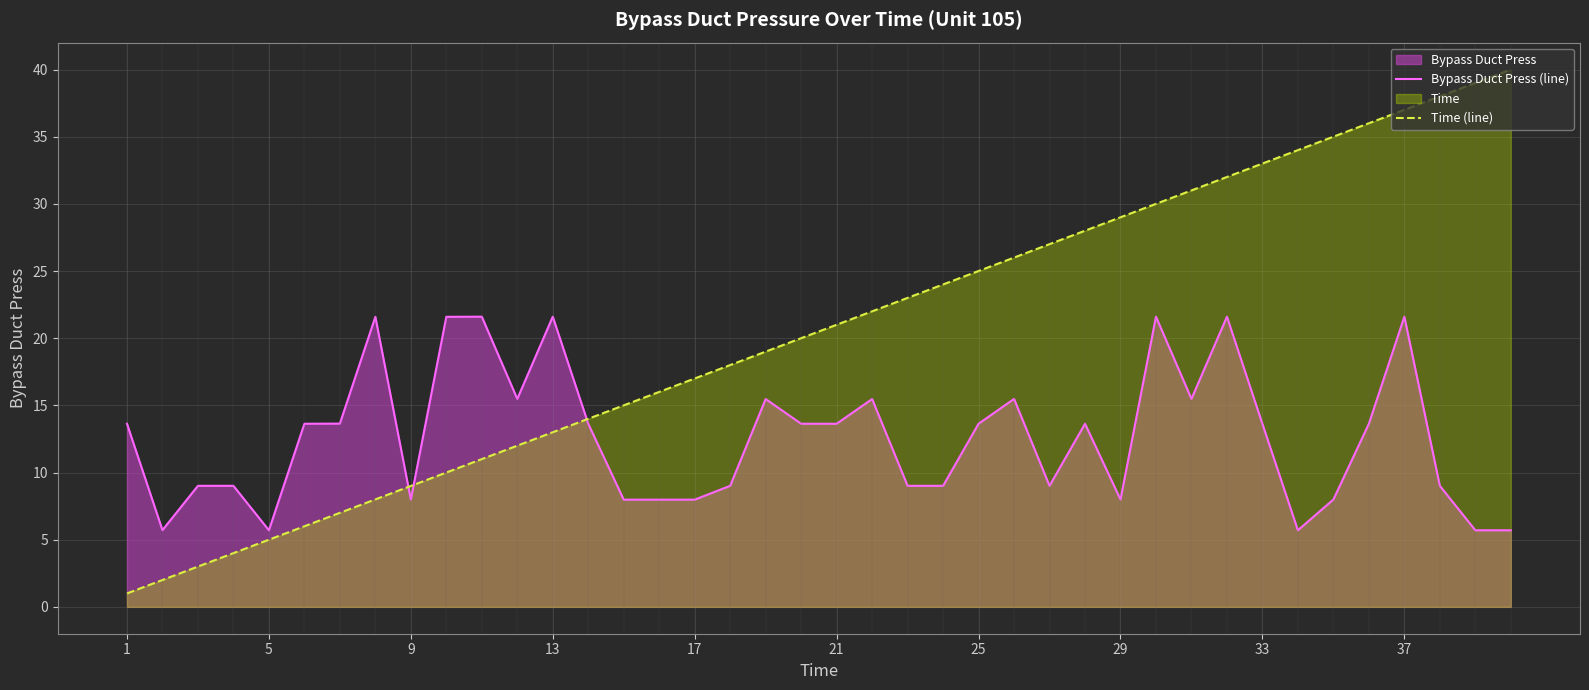

The Time (line) series shows 10.2 at 21. True or false?

False